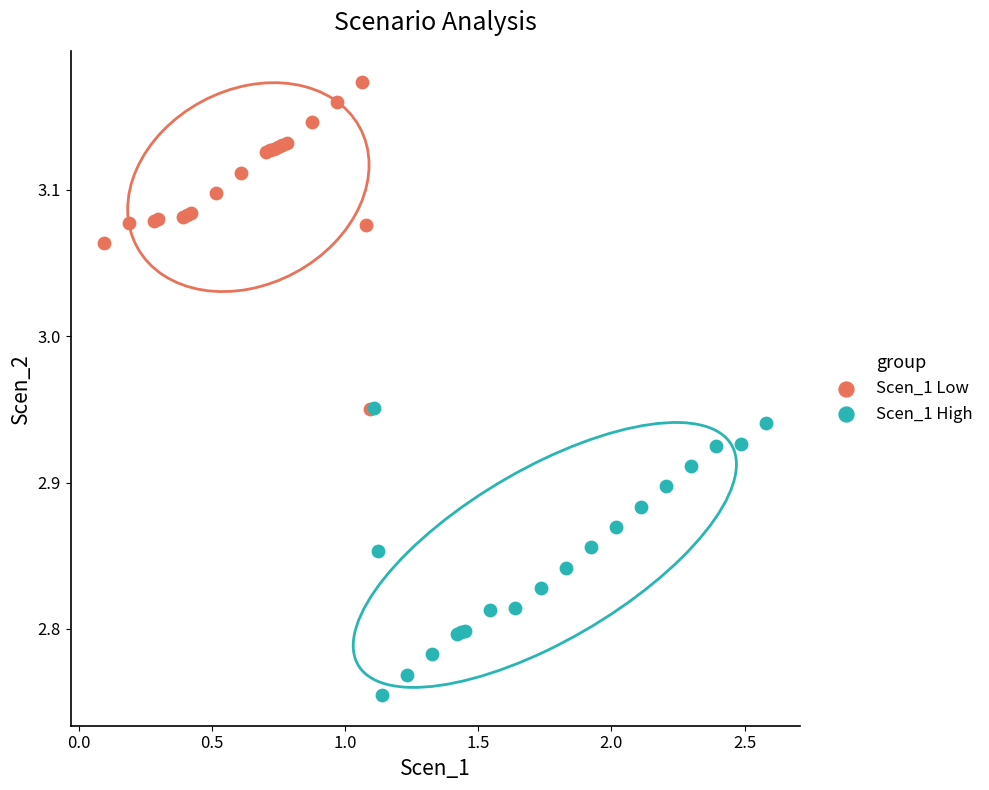

Which series contains the lowest Y value?

Scen_1 High